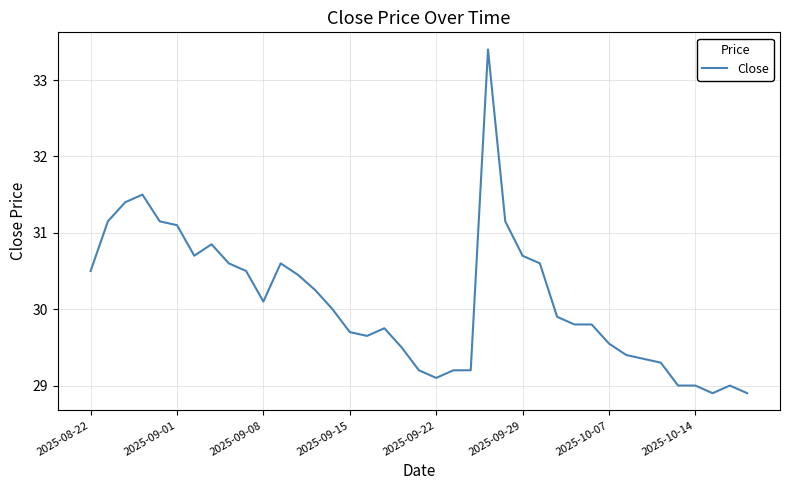

What is the maximum value shown in the chart?

33.4